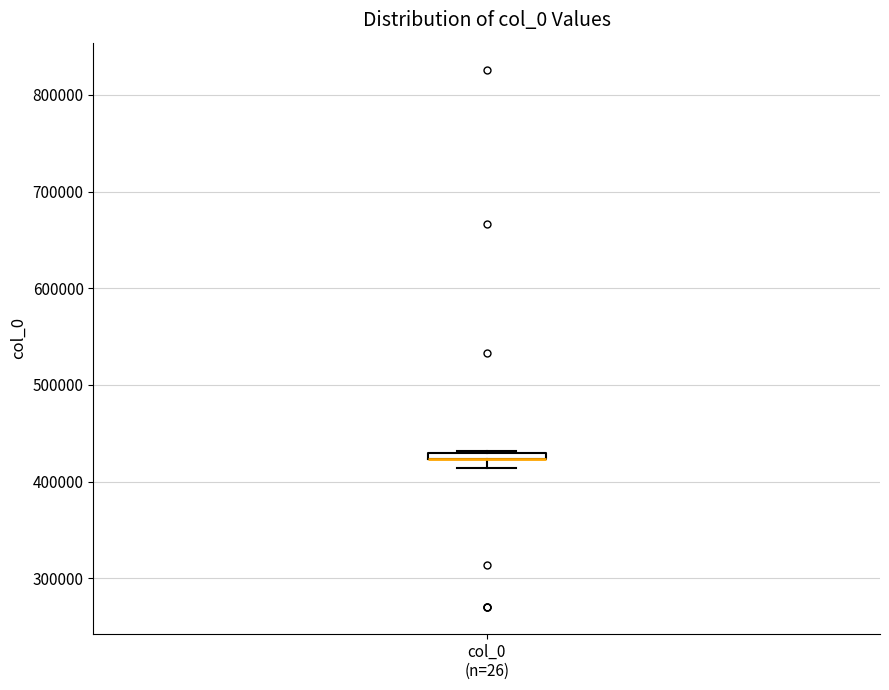

Where is the lower edge of the box for col_0 (n=26) on the y-axis? The values are not printed on the chart, so give them approximately, as read against the axis.

420000